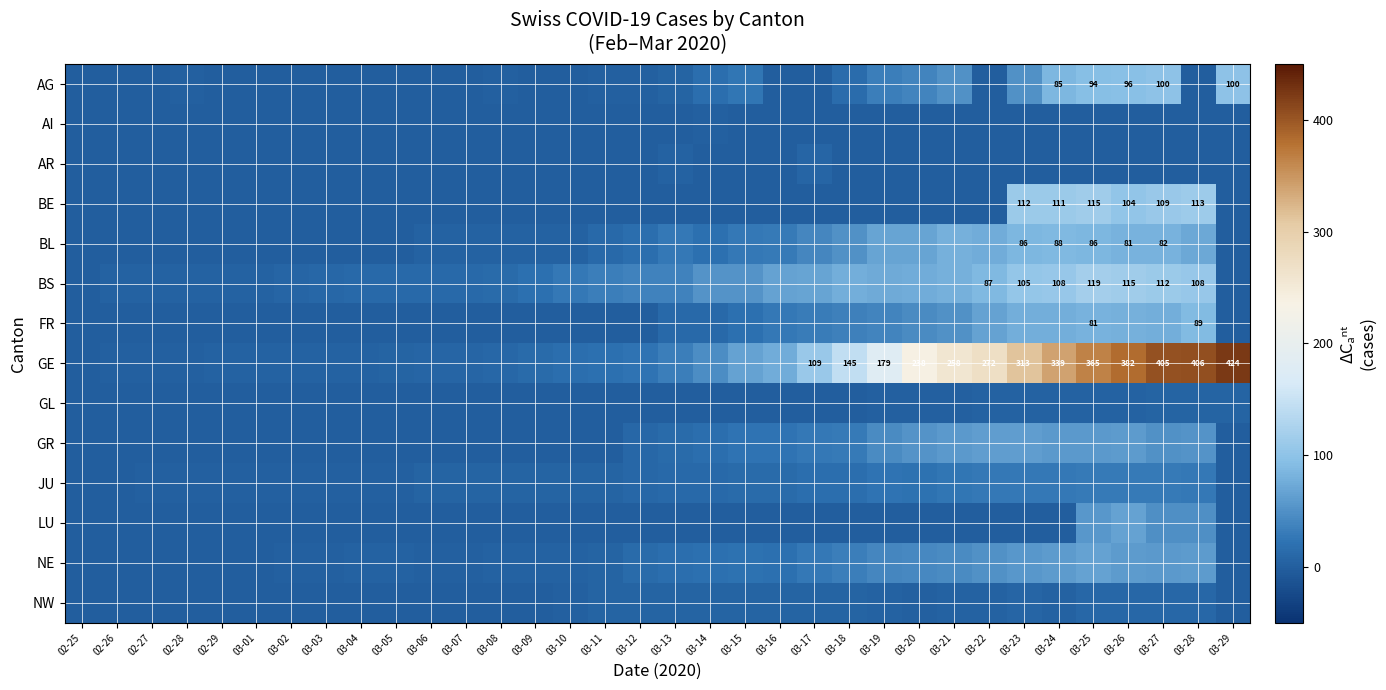

The value of GE at 03-25 is 153. True or false?

False